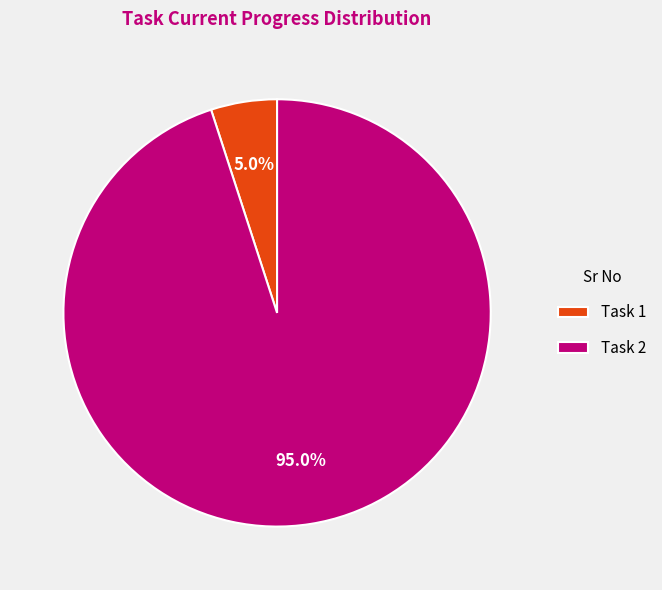

Does any single category account for the majority?

Yes